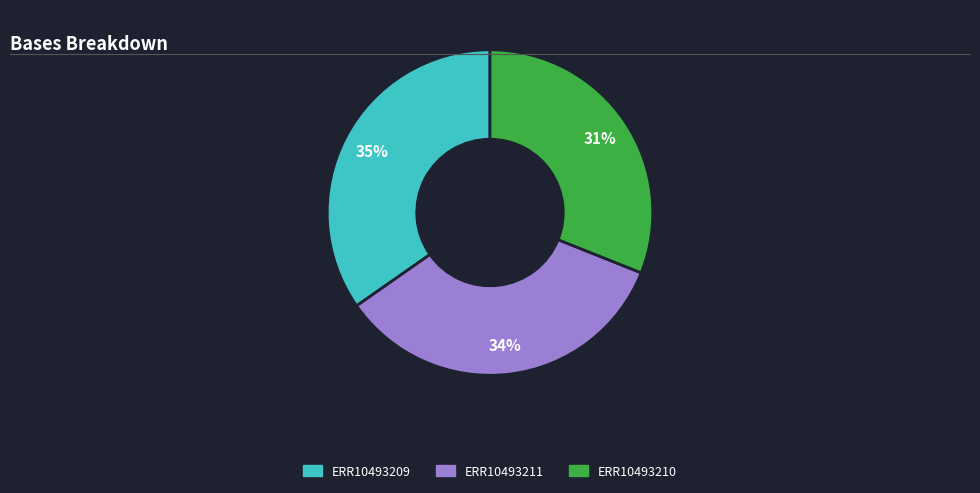

Does ERR10493211 account for over 50% of the chart?

No